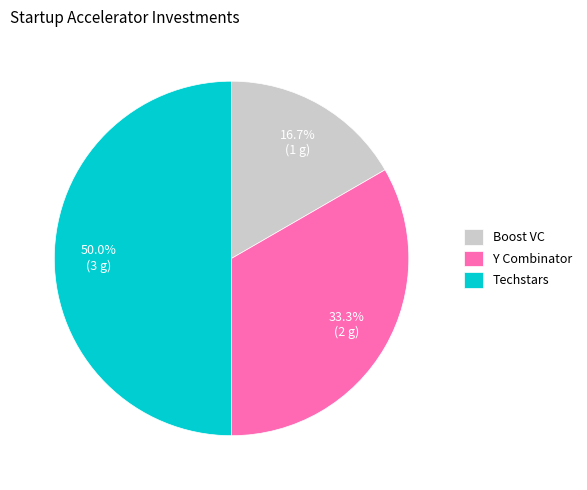

What percentage is NOT represented by Techstars?

50.0%